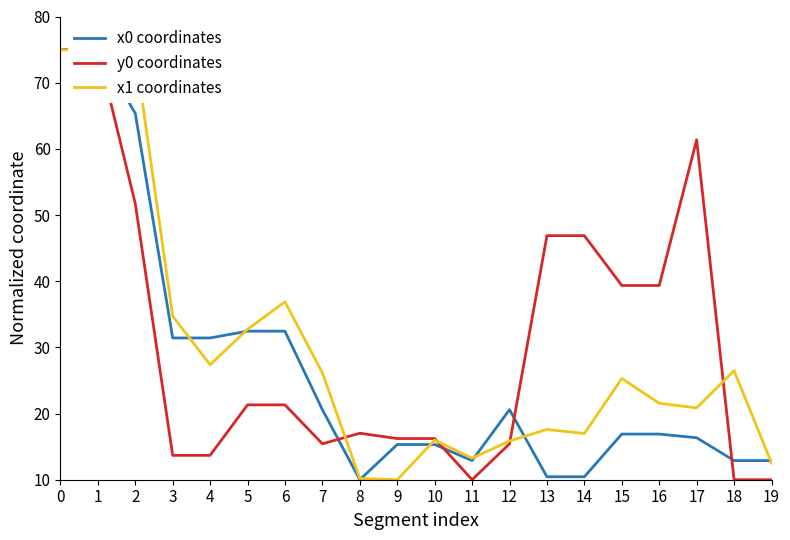

At 9, list the series in order from smallest to largest.

x1 coordinates, x0 coordinates, y0 coordinates